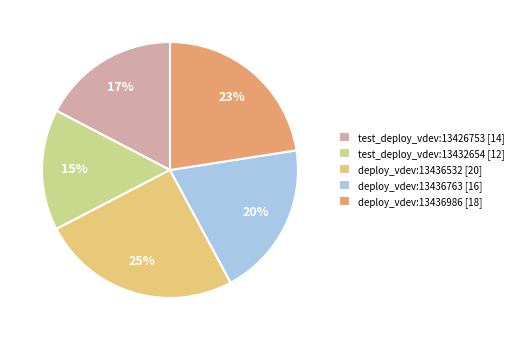

Combined, do test_deploy_vdev:13426753 [14] and test_deploy_vdev:13432654 [12] account for over 50%?

No